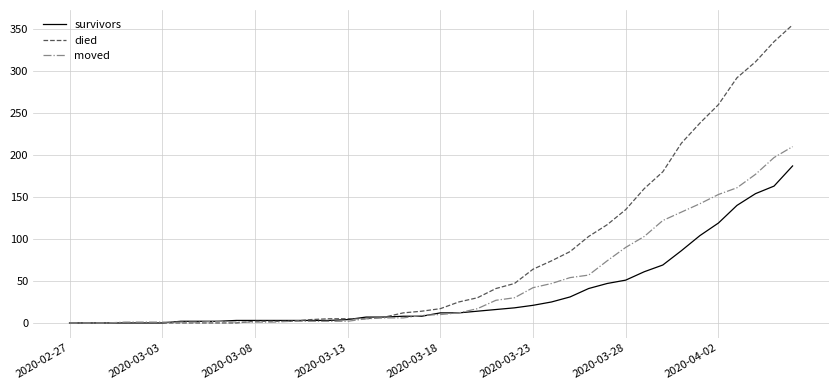

Rank the series by their maximum value, from highest to lowest.

died, moved, survivors